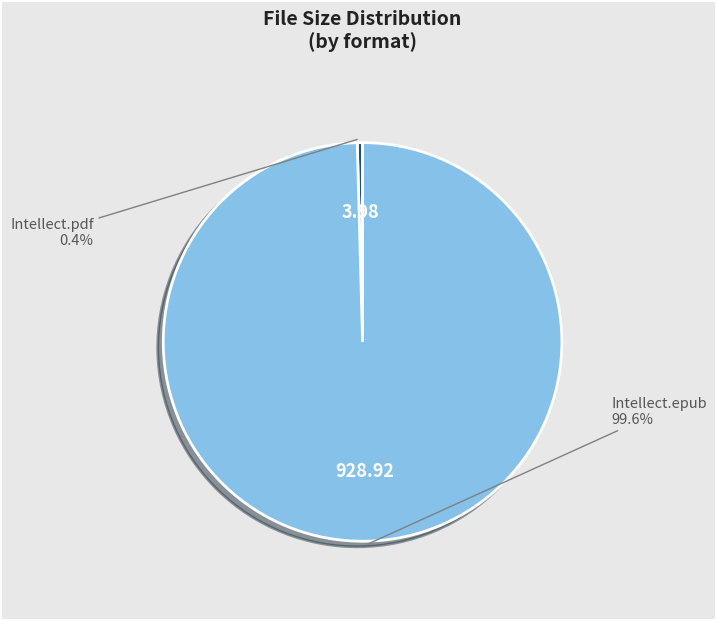

What percentage do Intellect.epub and Intellect.pdf together represent?

100.0%